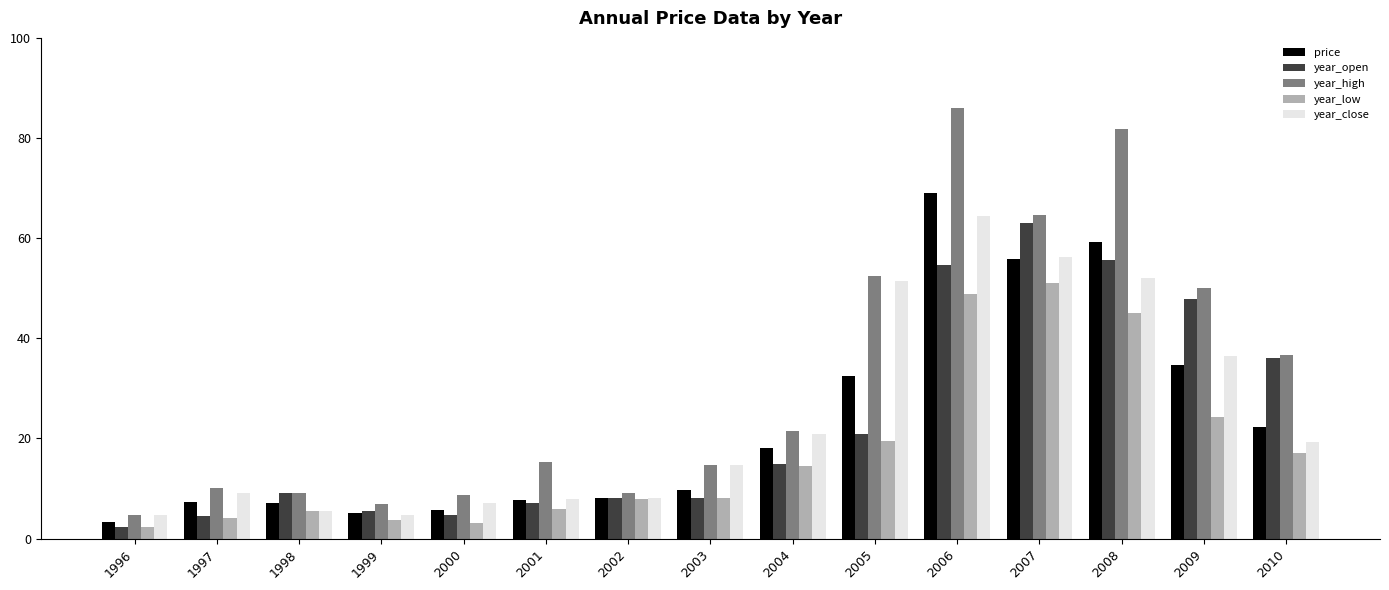

The price series shows 7.3 at 1997. True or false?

True